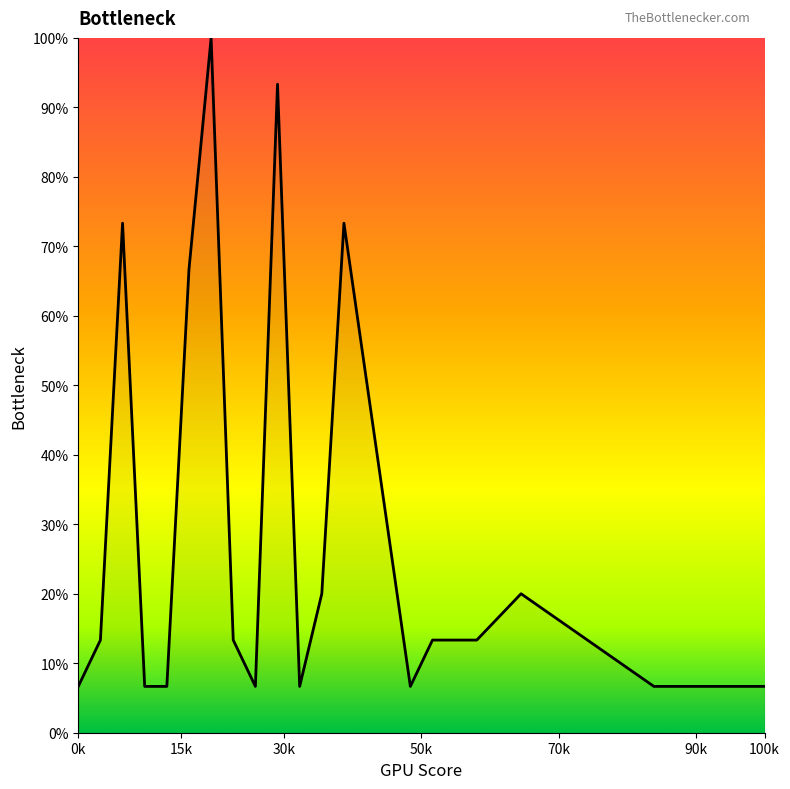

What is the greatest value displayed?

100.0